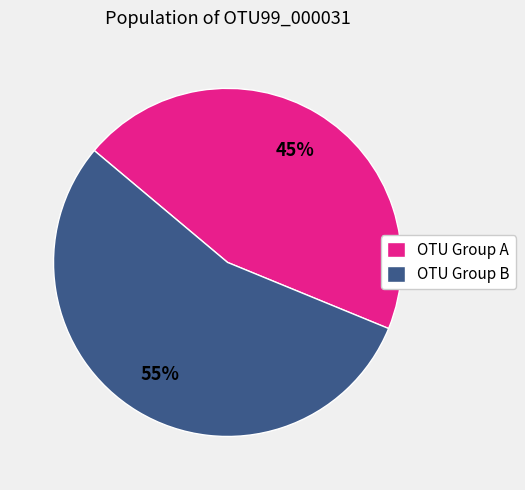

Count the number of slices in the pie.

2